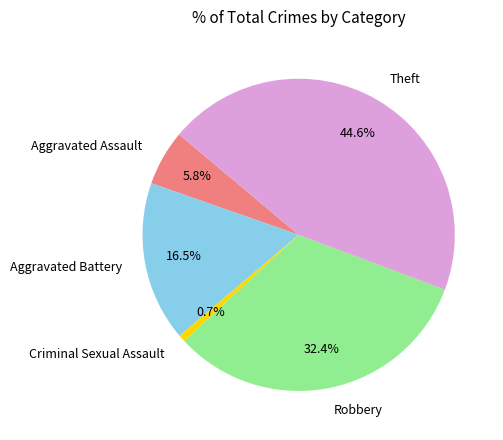

Which has a higher value, Robbery or Criminal Sexual Assault?

Robbery